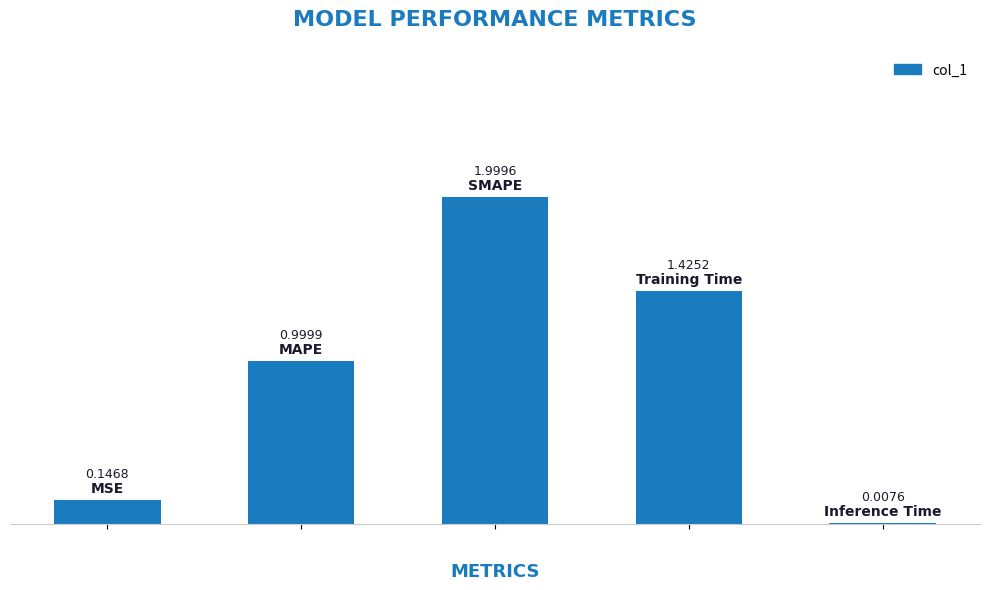

What is the sum of all values?

4.6